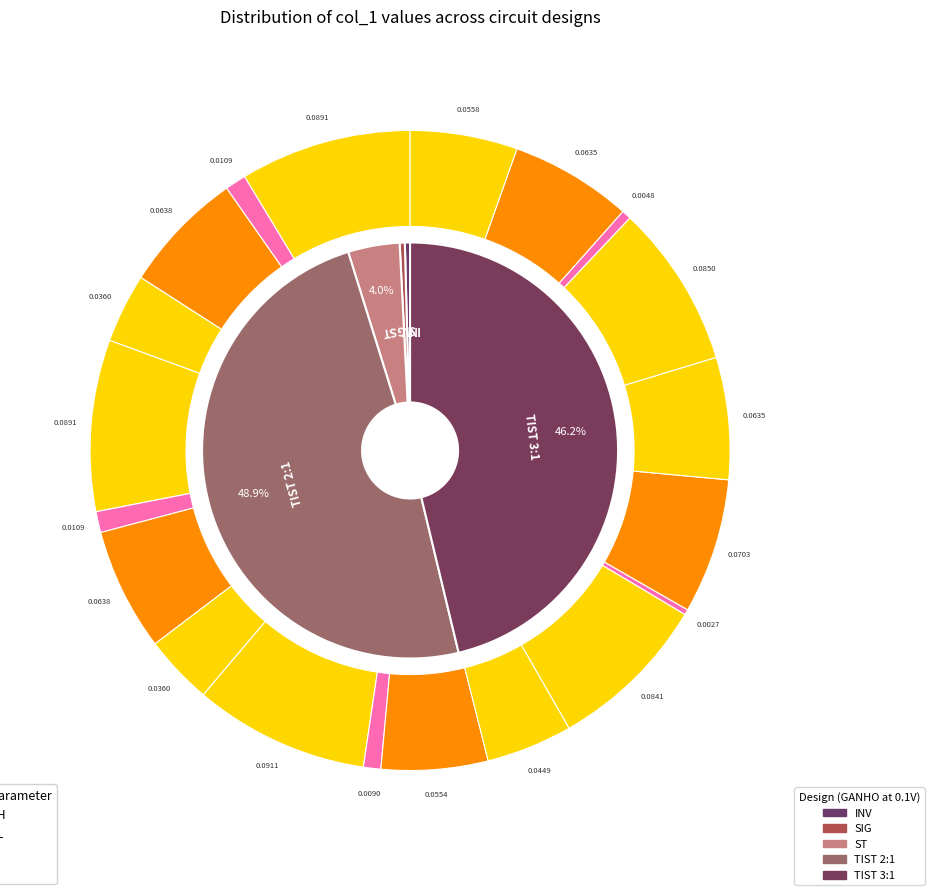

True or false: GANHO accounts for 99% of the total.

False